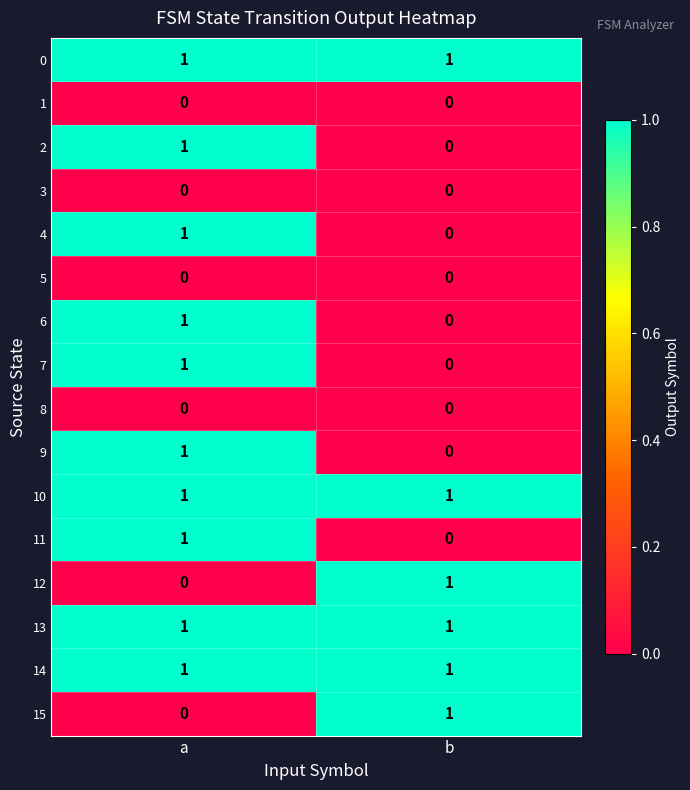

Is the value of 8 at b greater than the value of 10 at a?

No